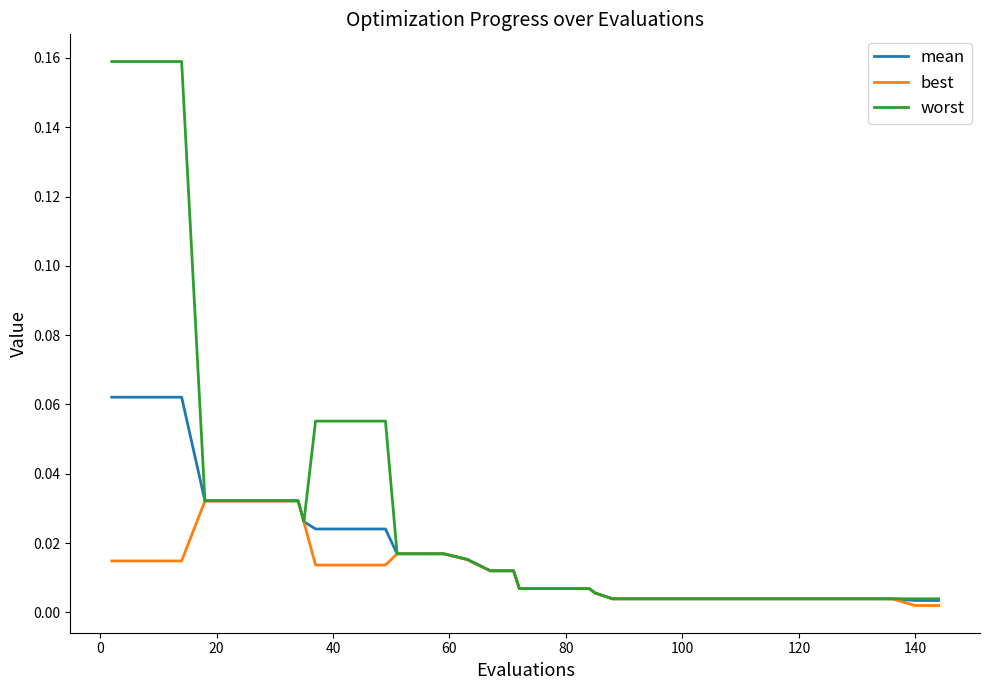

Which series has the largest total across all categories?

worst